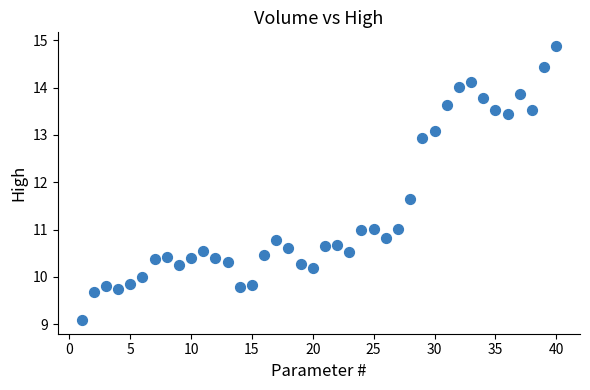

What is the range of X values (max minus min)?

39.0